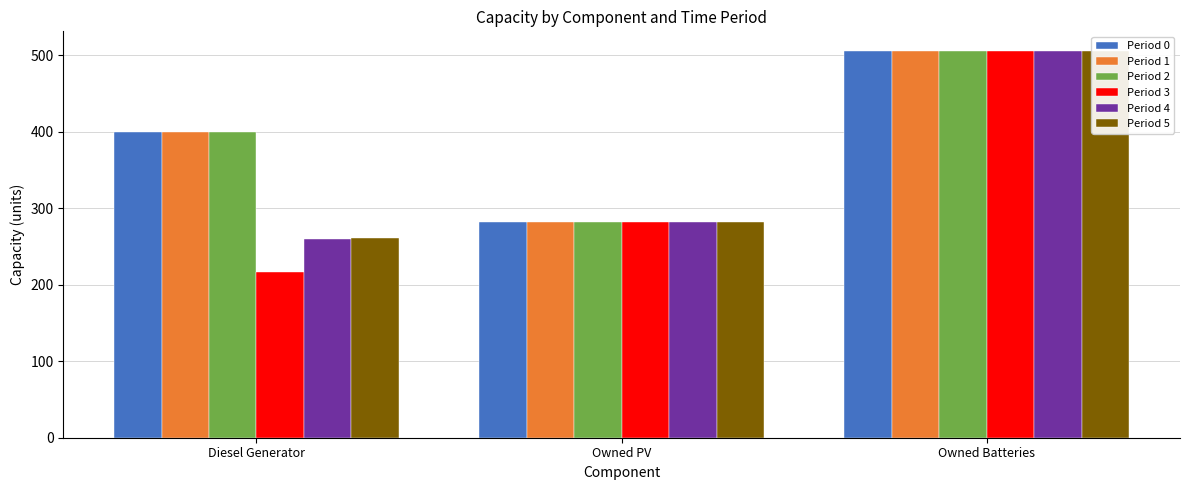

Where does the Period 3 series first go above 282?

Owned Batteries